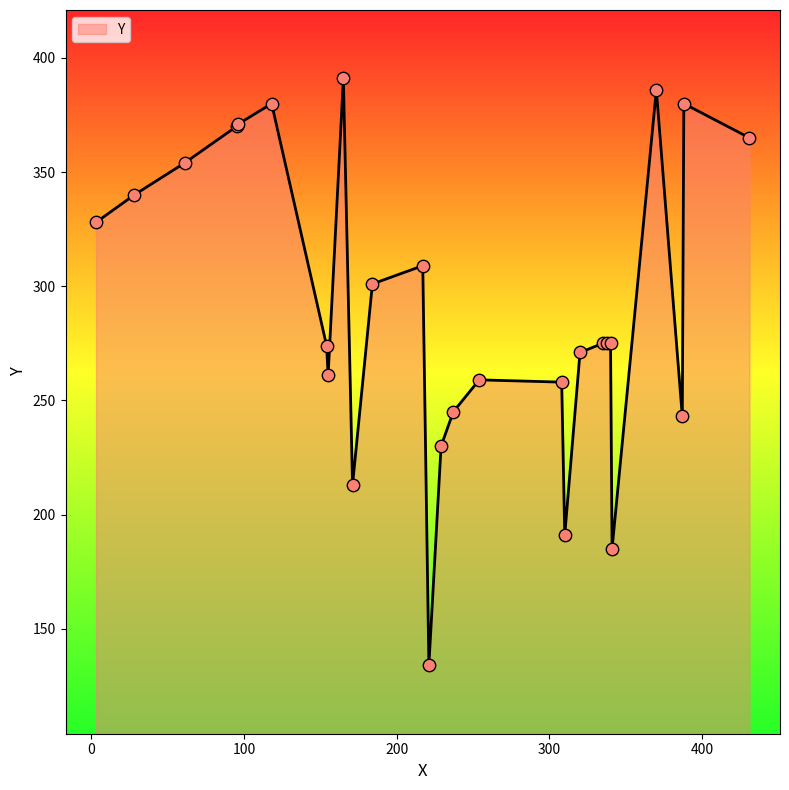

What is the maximum value shown in the chart?

391